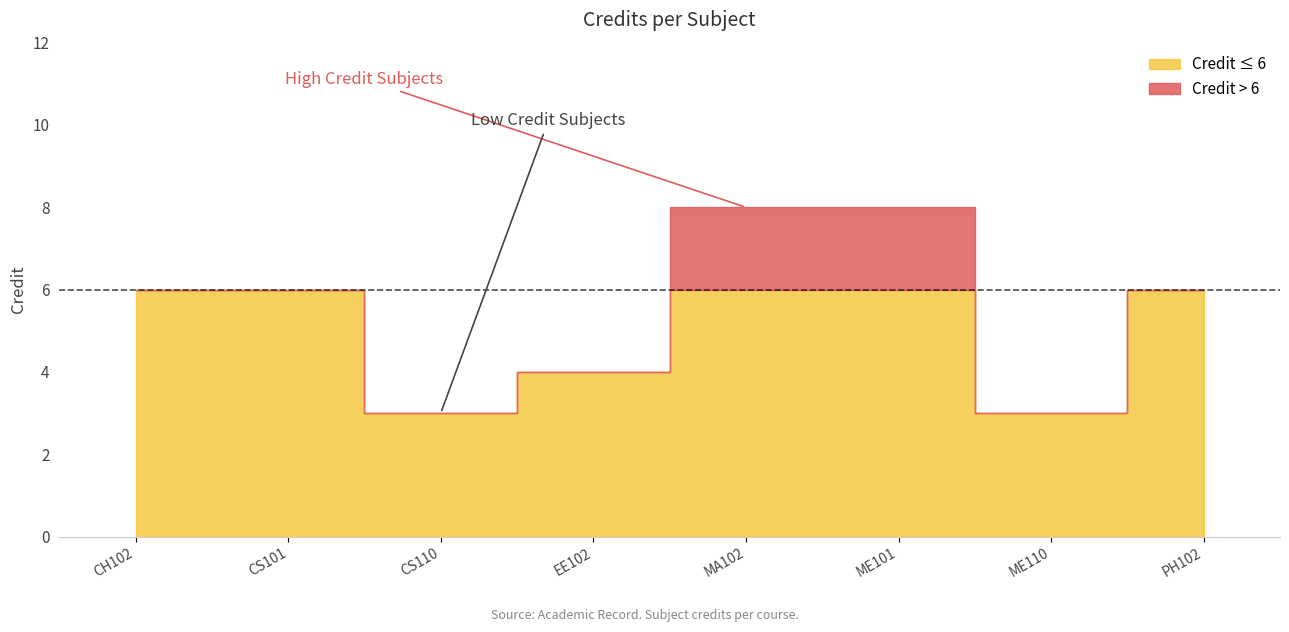

Which category has the highest value across all series?

MA102